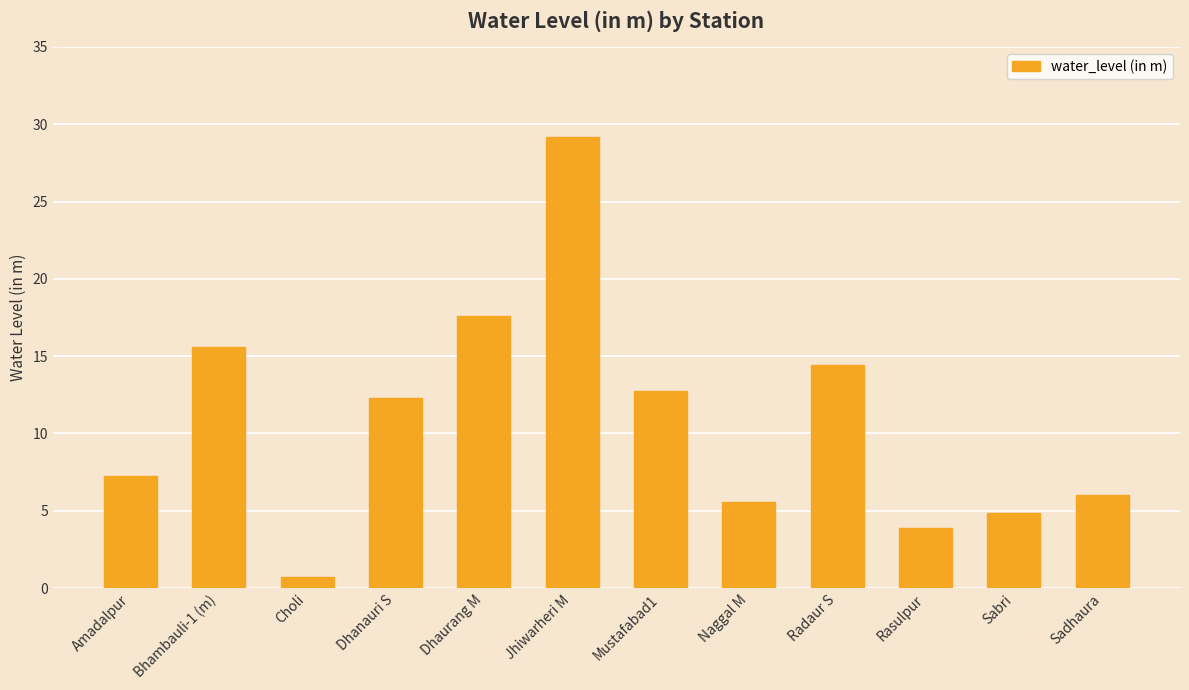

What is the maximum value shown in the chart?

29.2